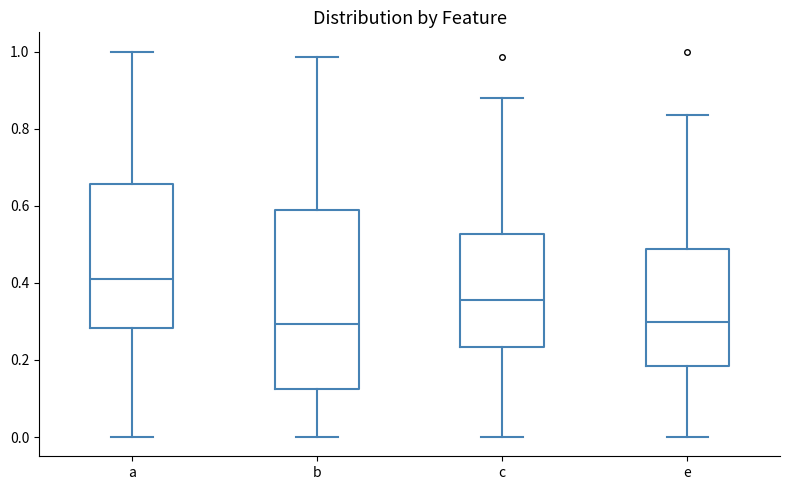

Reading left to right, transcribe this box plot: for each box, give where its median line is, the range the box spans, and where its two whiskers end, as read against the y-axis. The values are not printed on the chart, so give them approximately, as read against the axis.

a: median 0.40, box 0.28 to 0.66, whiskers 0.00 to 1.00
b: median 0.30, box 0.12 to 0.58, whiskers 0.00 to 0.98
c: median 0.36, box 0.24 to 0.52, whiskers 0.00 to 0.88
e: median 0.30, box 0.18 to 0.48, whiskers 0.00 to 0.84